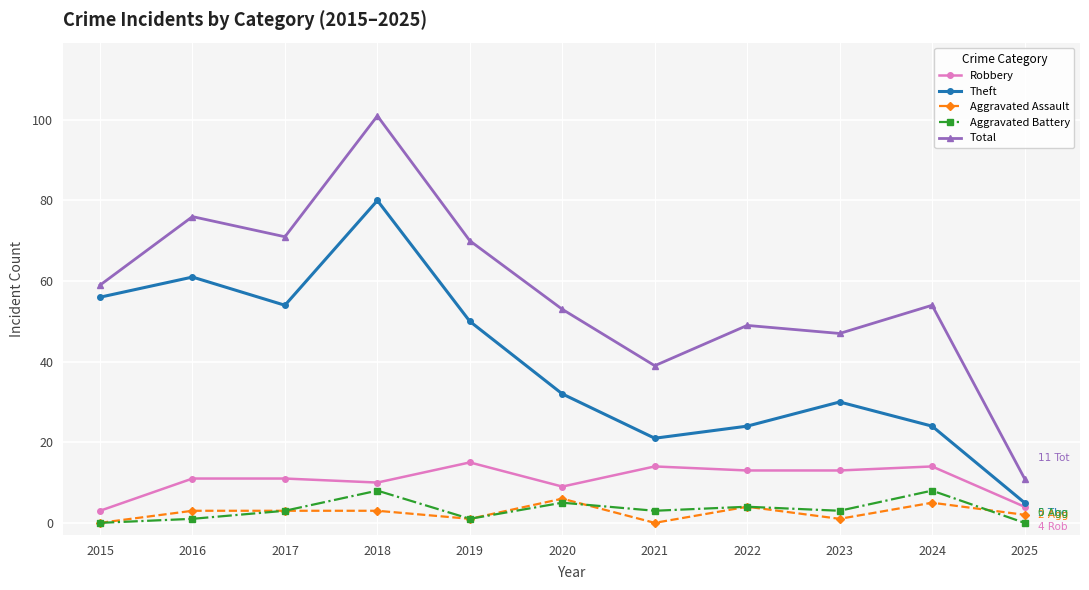

Which series has the widest spread of values?

Total